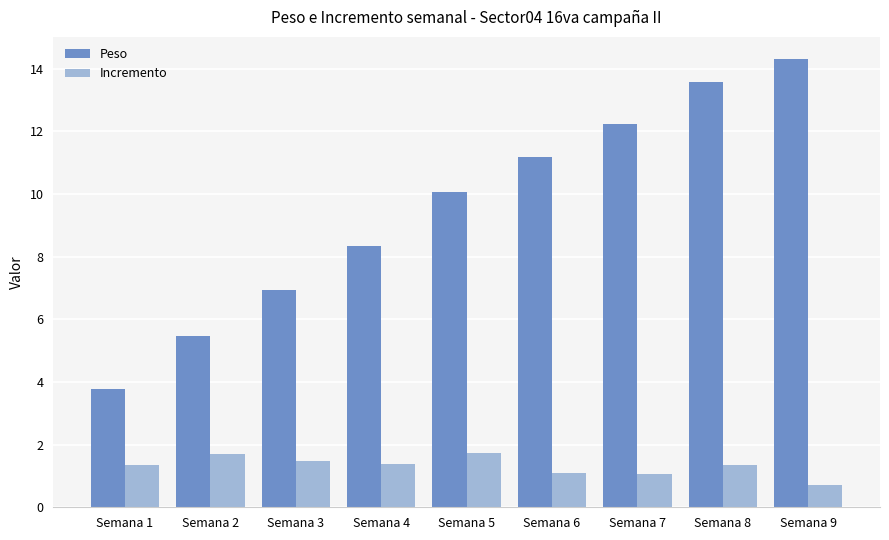

The Peso series shows 10.5 at Semana 3. True or false?

False